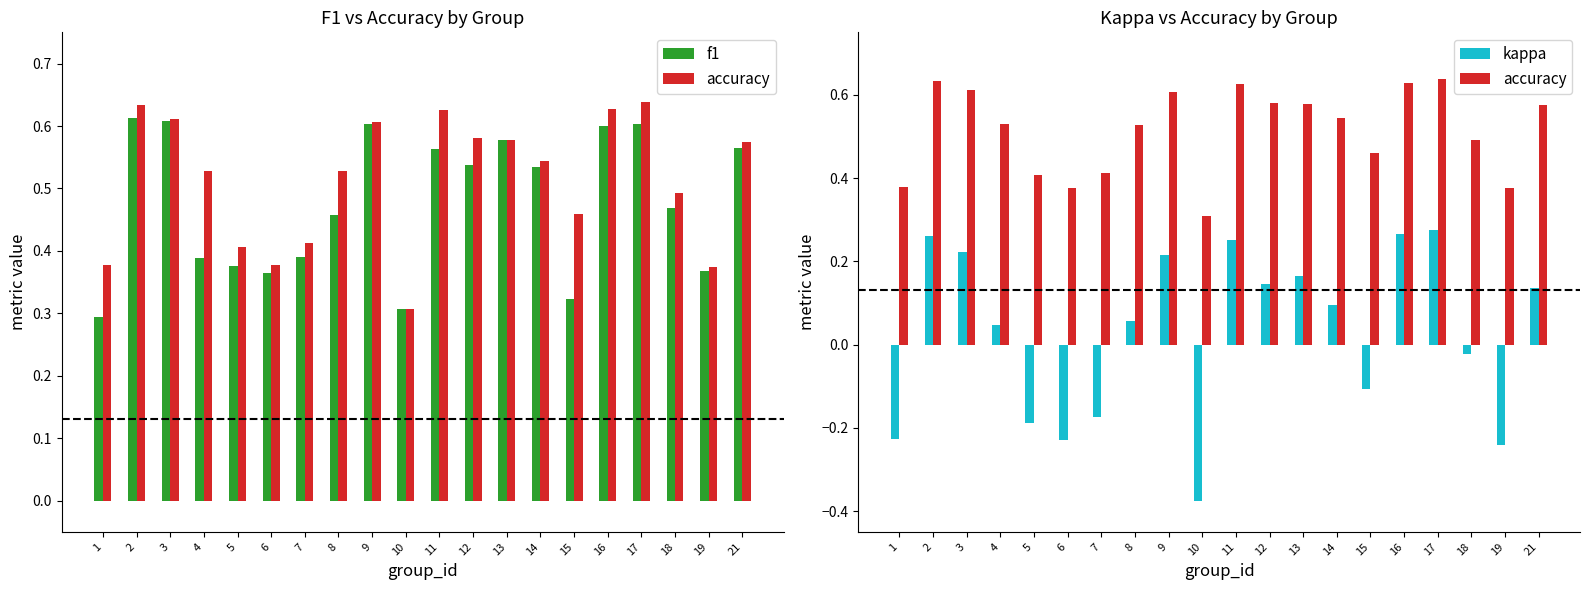

Which series has the widest spread of values?

kappa